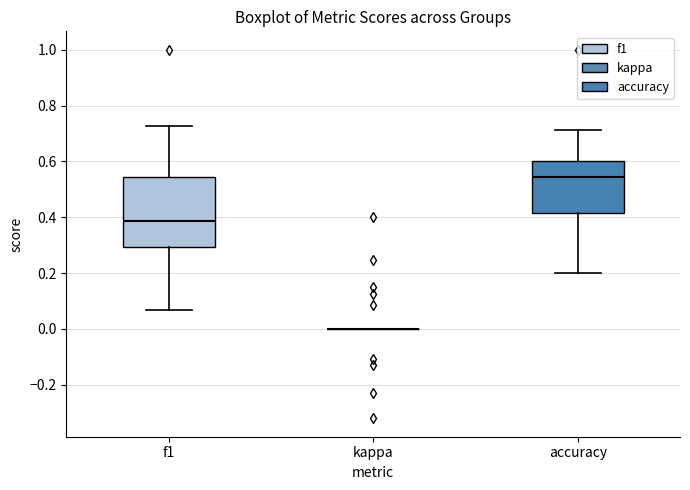

Comparing the boxes themselves (not the whiskers), which one is the tallest?

f1